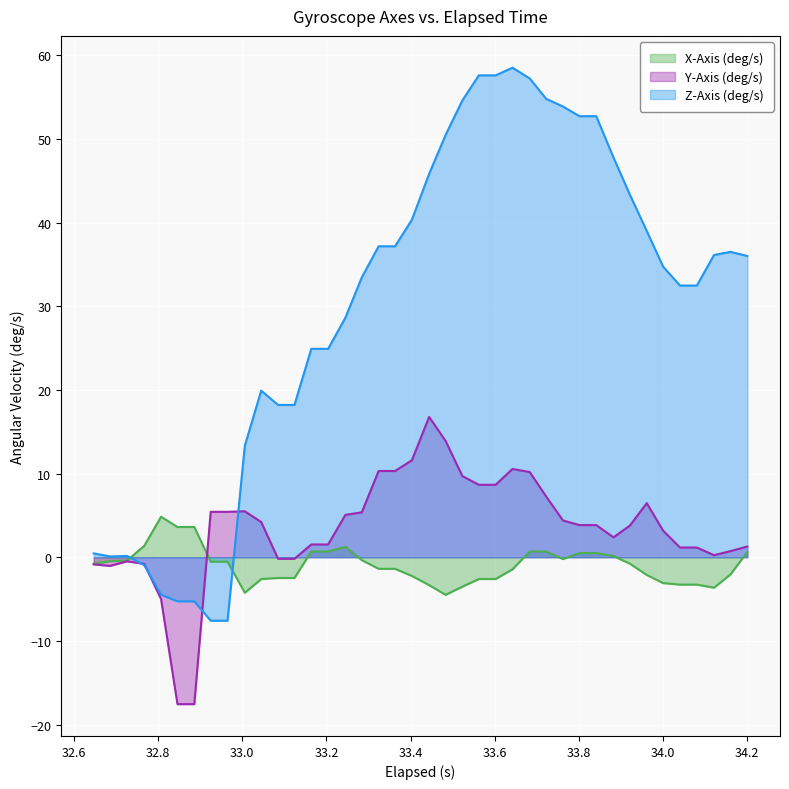

What is the smallest value displayed?

-17.6